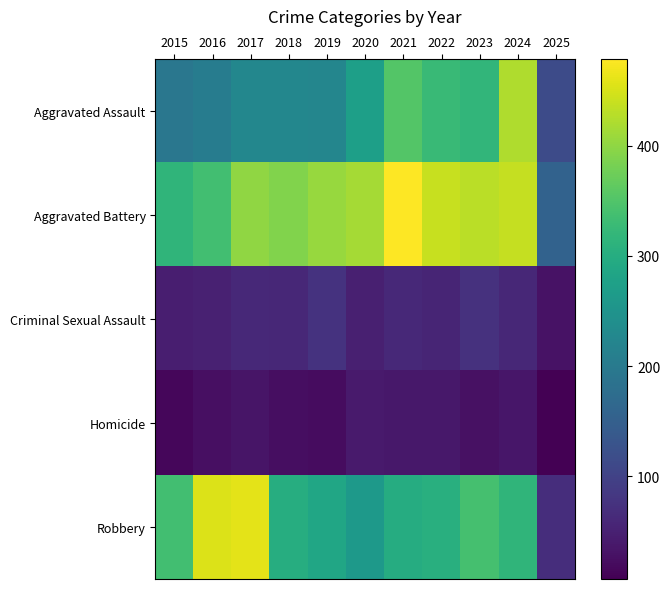

Between 2019 and 2020, which is larger?

2020